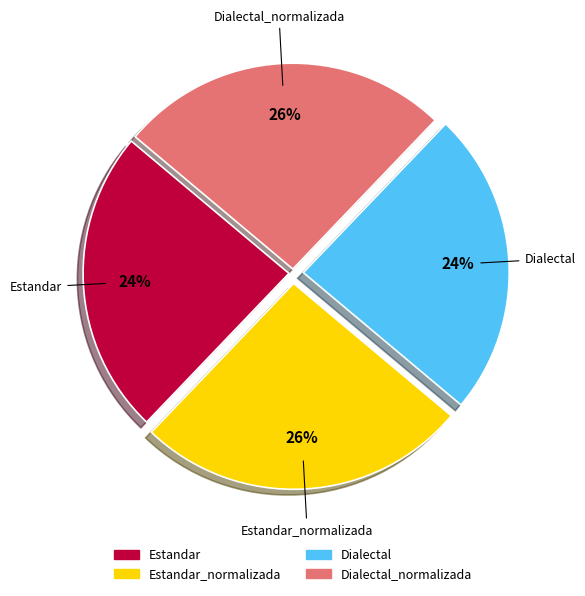

To the nearest percent, what is the difference between the largest and smallest slice percentages?

2%